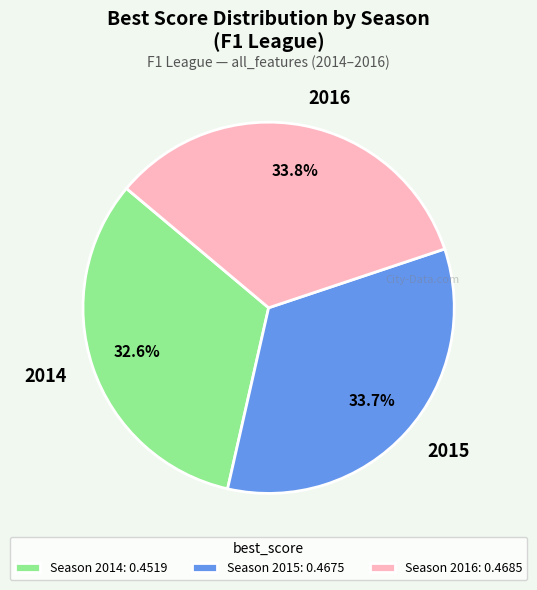

Is there a majority slice in this chart?

No